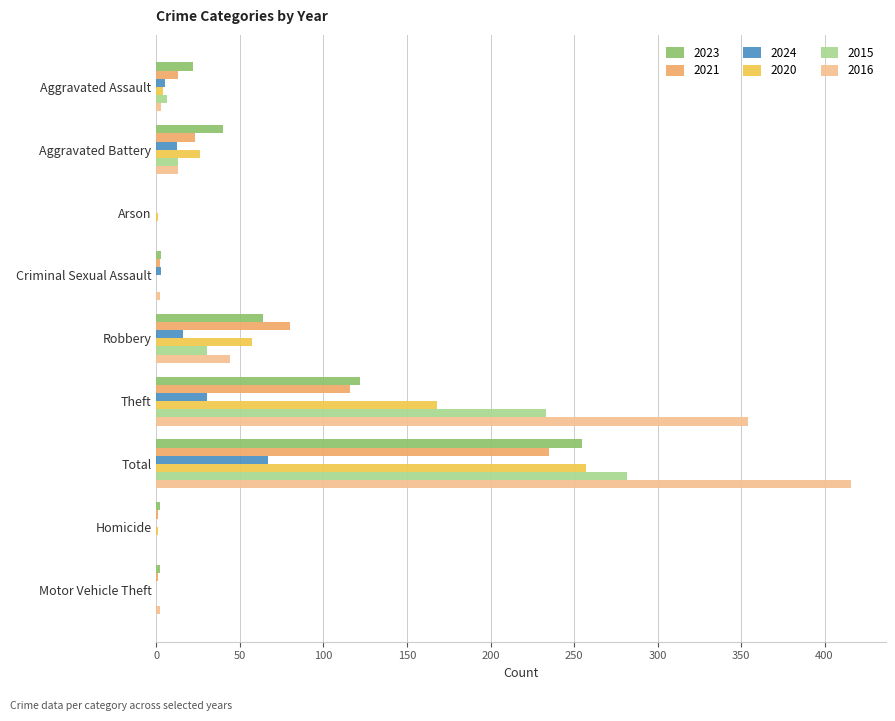

At which category does the chart reach its peak across all series?

Total